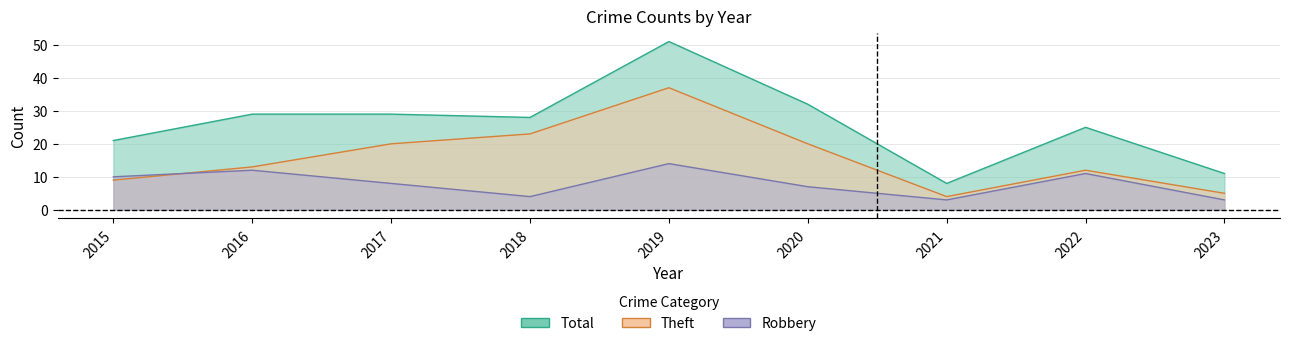

The value of Robbery at 2022 is 11. True or false?

True